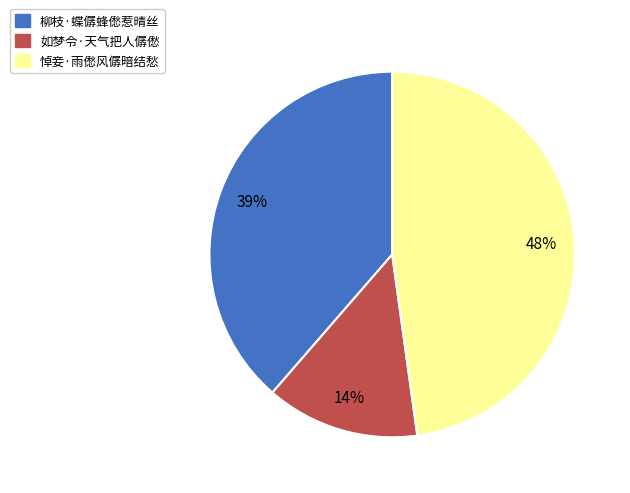

Do 柳枝·蝶僝蜂僽惹晴丝 and 悼妾·雨僽风僝暗结愁 together represent more than half of the pie?

Yes